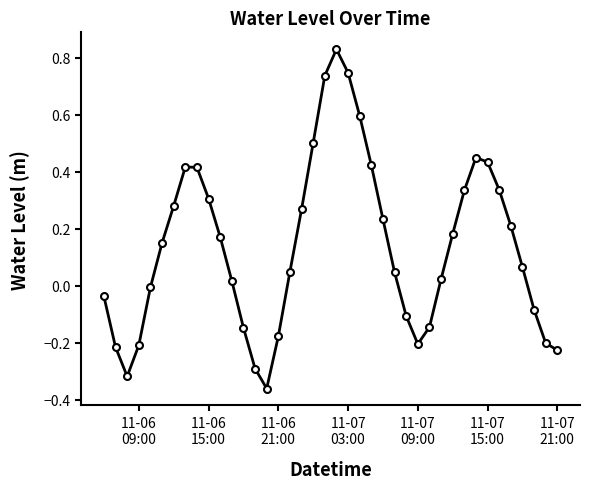

What is the difference between the maximum and minimum values?

1.2